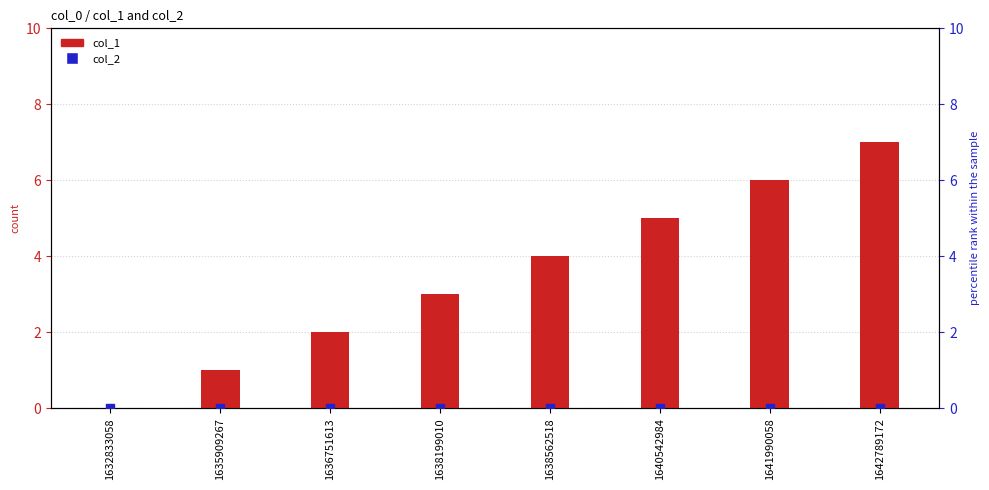

Which series has the largest Y range (max minus min)?

col_1